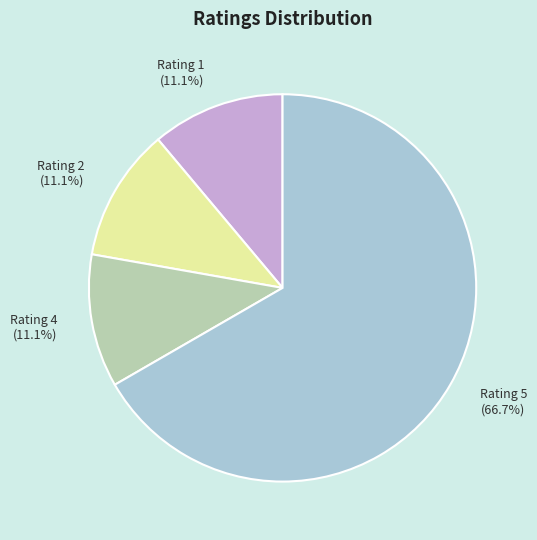

The Rating 5 slice represents 76% of the pie. True or false?

False